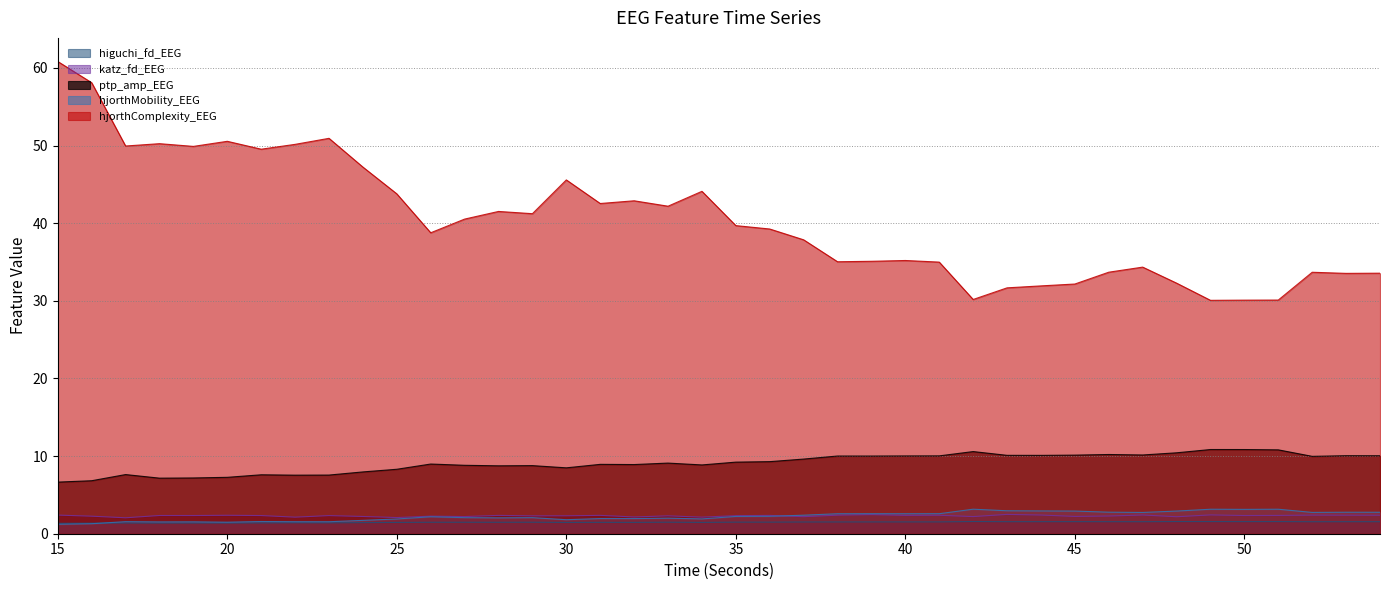

Is the value of higuchi_fd_EEG at 43 greater than the value of hjorthComplexity_EEG at 19?

No